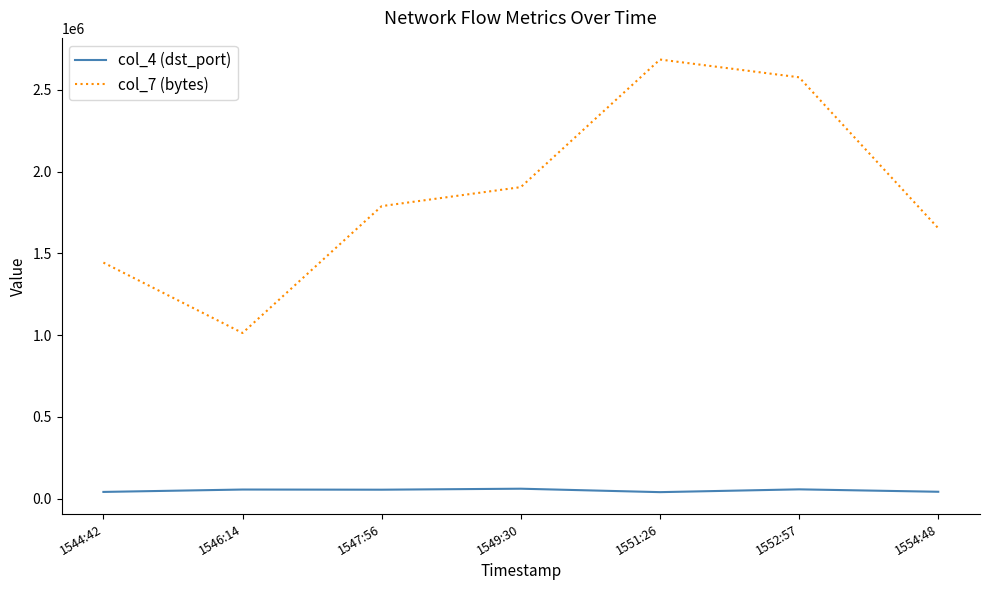

Which series changed the most between 1547:56 and 1549:30?

col_7 (bytes)